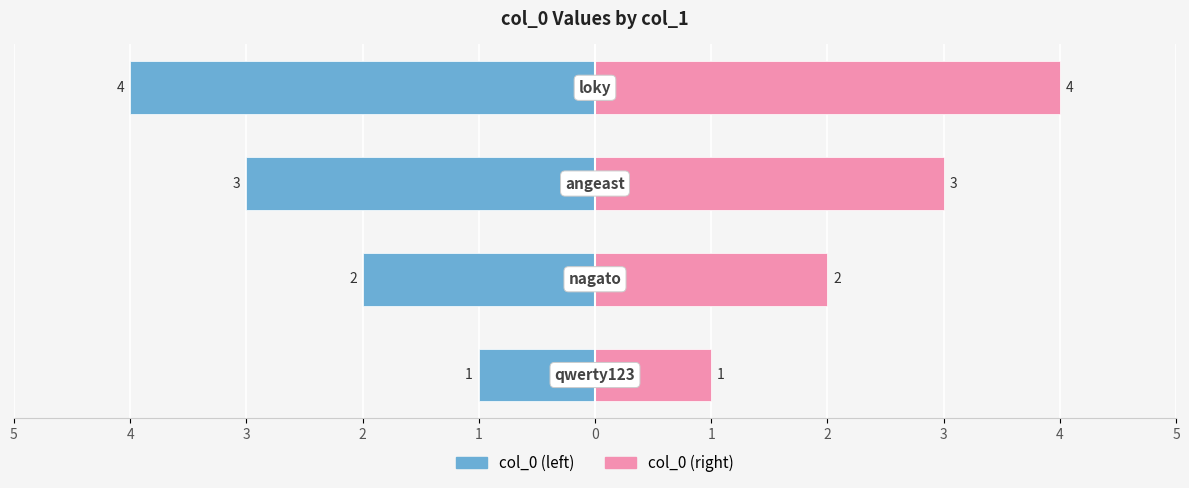

How many distinct data groups are displayed?

2